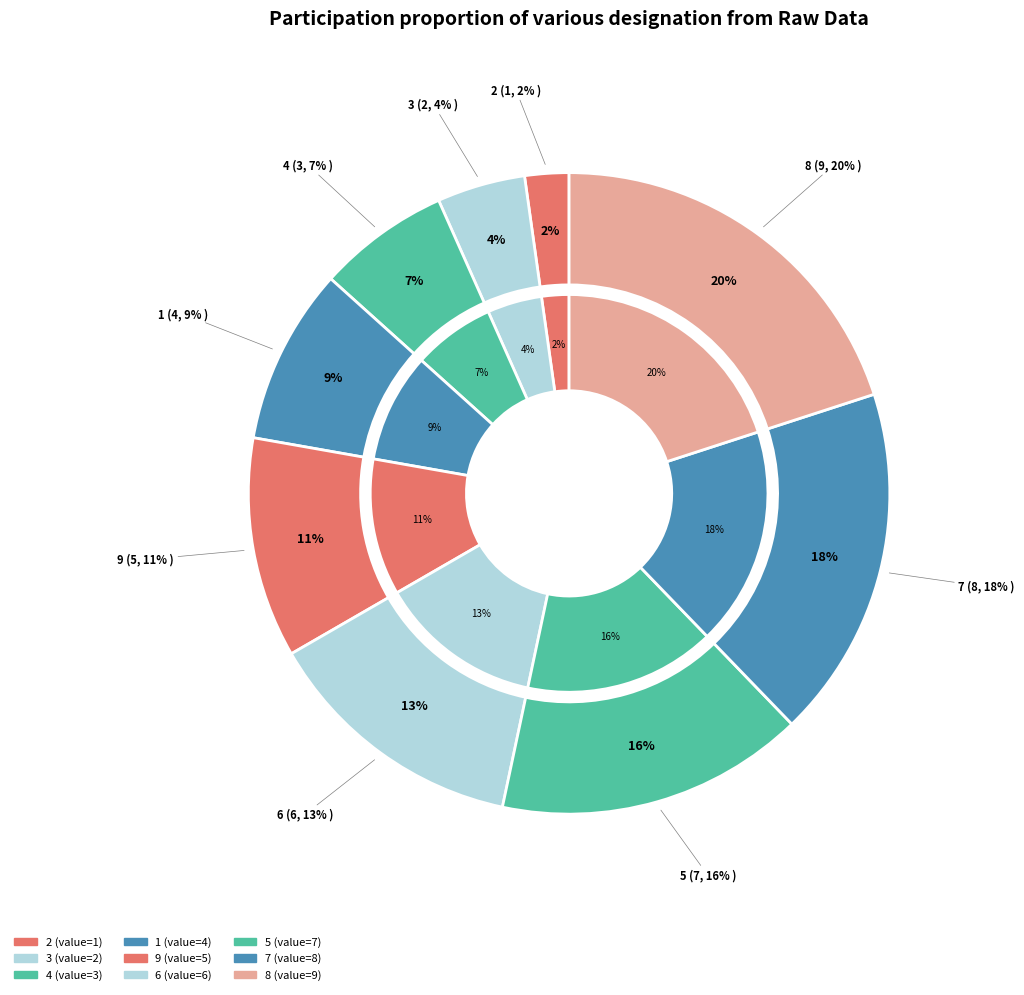

Is it true that 7 is 18% of the pie?

True